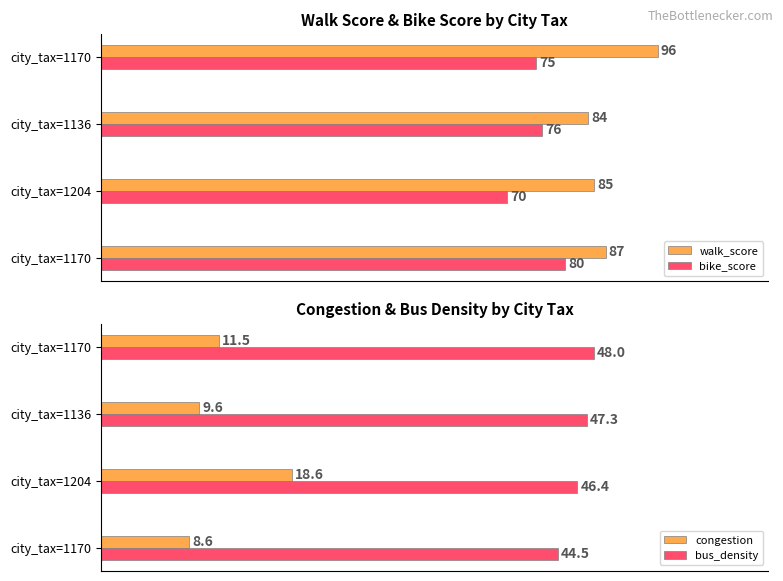

Are the bars grouped side by side (vs. stacked)?

Yes